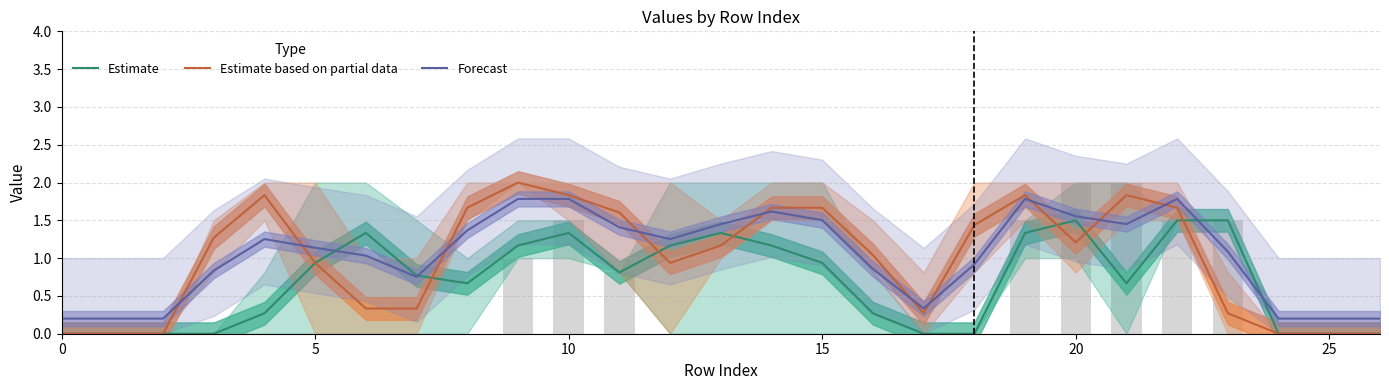

What is the average value of the Estimate based on partial data series?

1.0